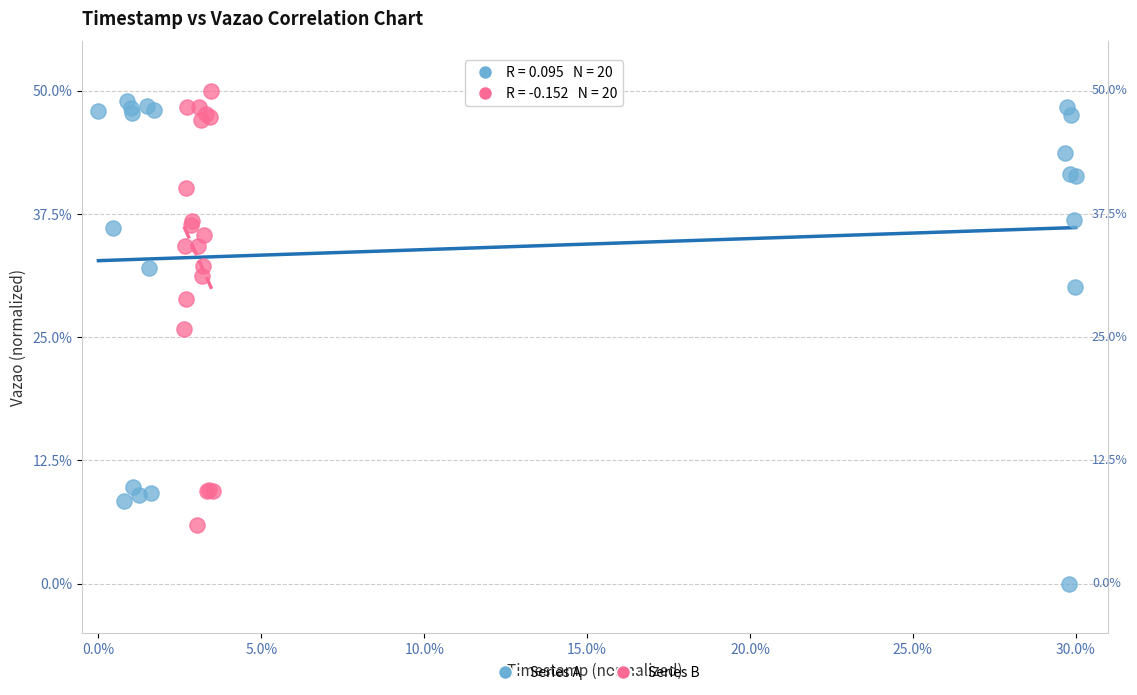

Which series reaches the minimum Y coordinate?

Series A